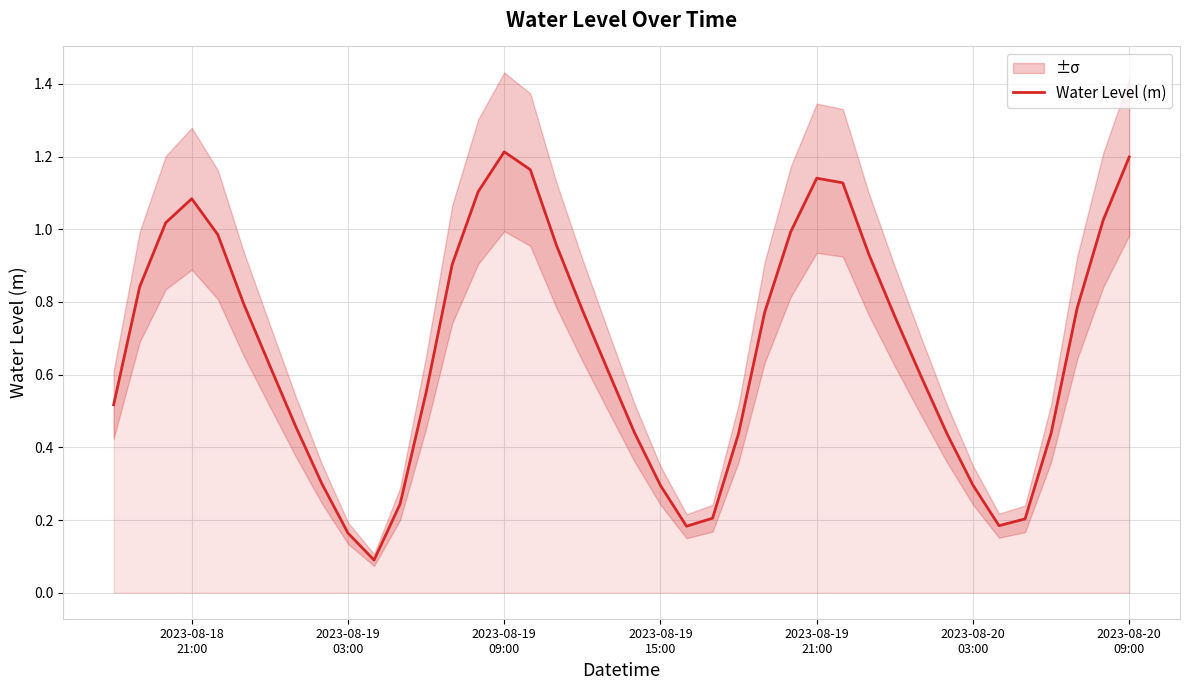

True or false: the data shows 1.5 at 2023-08-19
09:00.

False